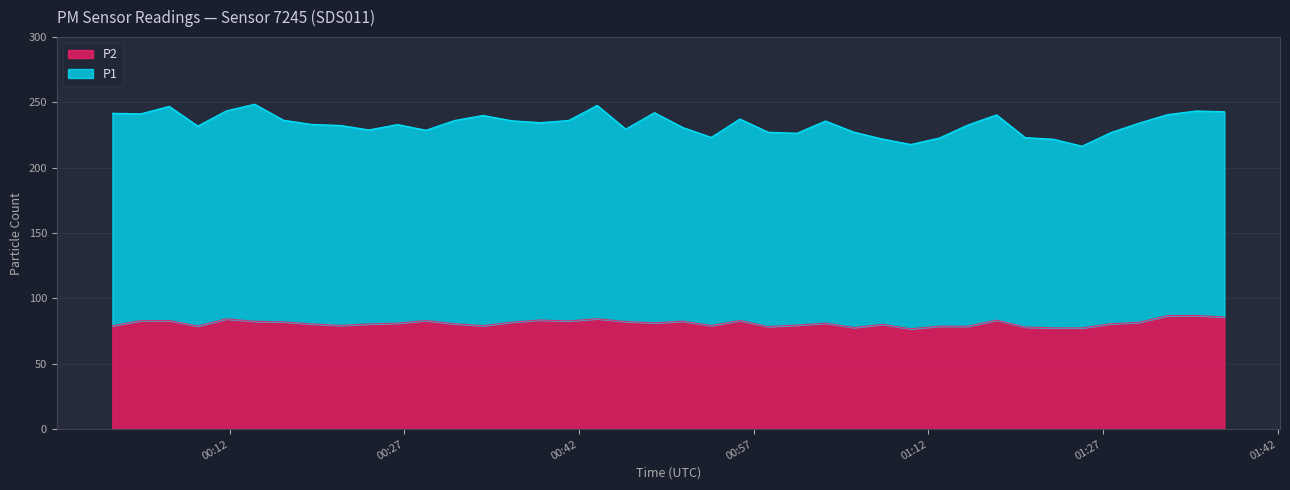

What is the smallest value displayed?

76.8